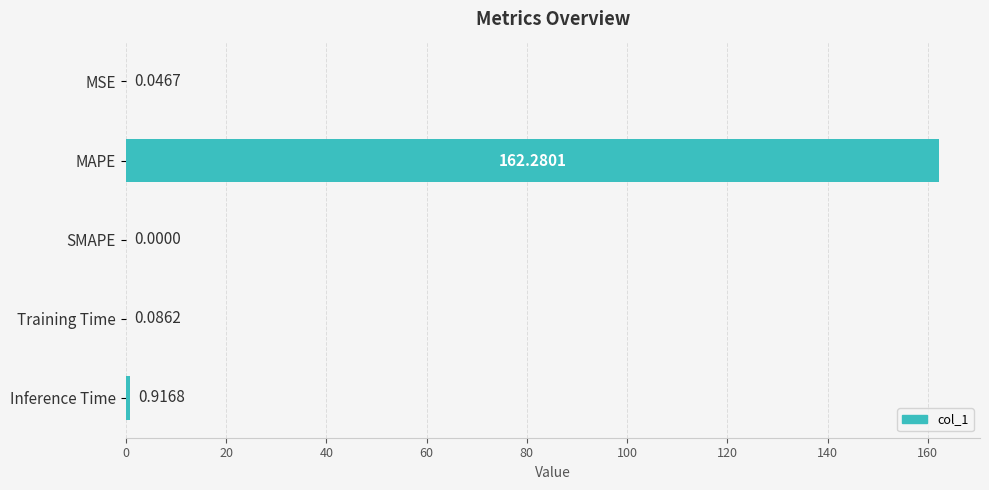

How many series are shown in this chart?

1